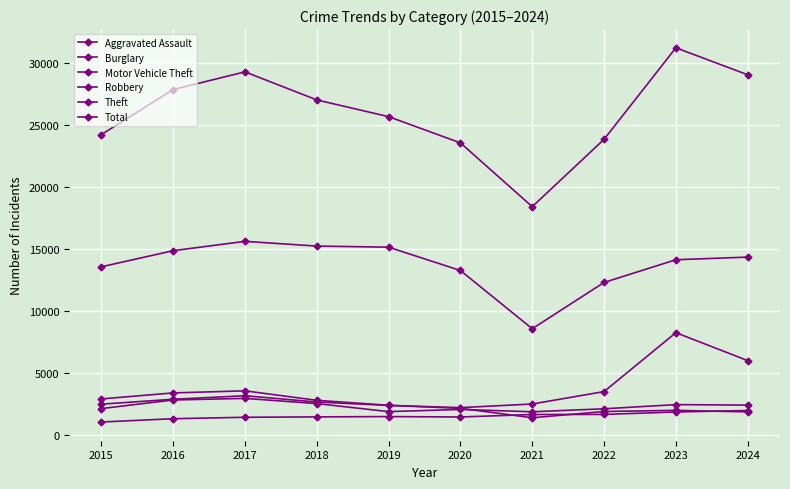

Reading left to right, transcribe all the data shown in this chart.

Aggravated Assault: 1030	1296	1412	1443	1468	1435	1634	1642	1839	1956
Burglary: 2890	3375	3543	2779	2377	2132	1374	1877	1971	1846
Motor Vehicle Theft: 2469	2863	3148	2640	2369	2188	2481	3483	8230	5981
Robbery: 2114	2805	2934	2515	1868	2043	1855	2096	2432	2392
Theft: 13540	14839	15591	15210	15121	13242	8549	12278	14109	14322
Total: 24194	27826	29252	26991	25642	23529	18386	23814	31192	29018